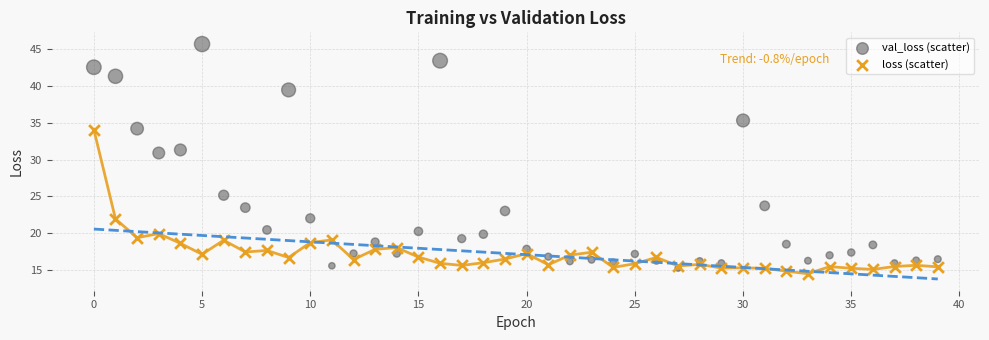

Across all series, what Y value is closest to 30?

30.9